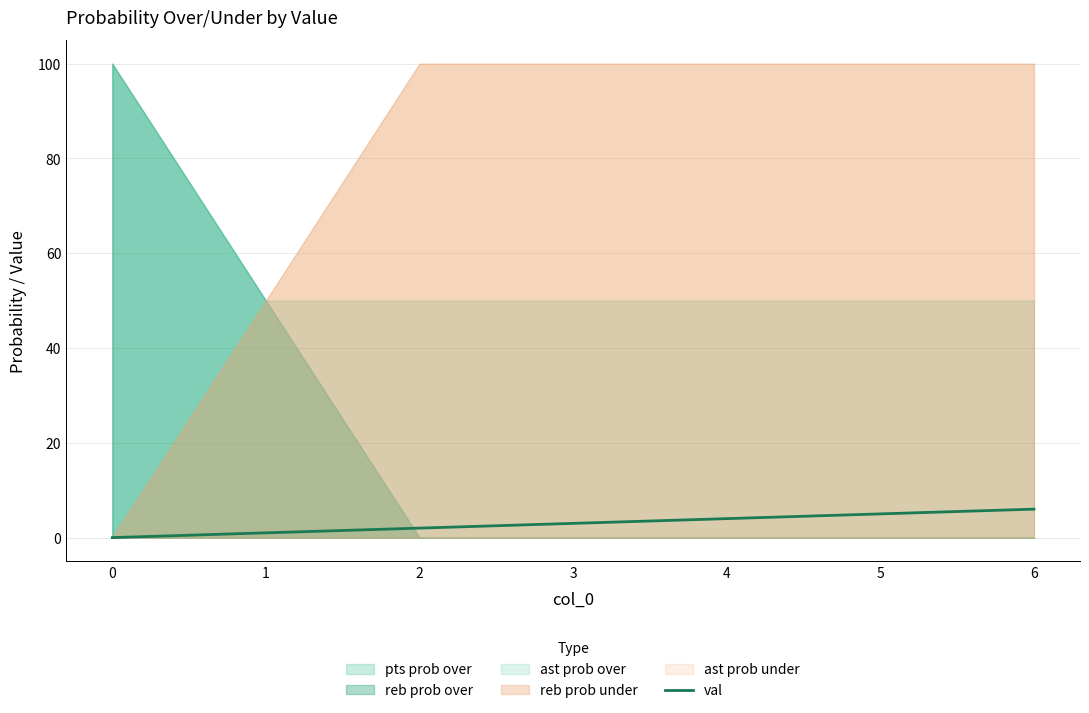

What is the difference between the second highest and minimum values?

5